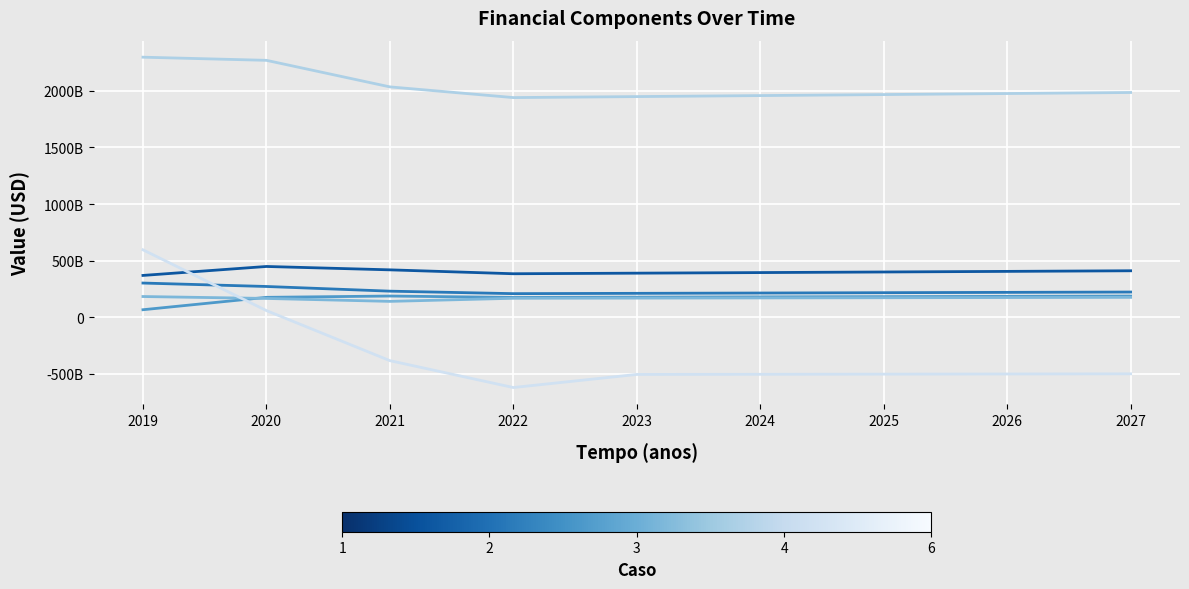

Is this an area chart (filled region under the line)?

No